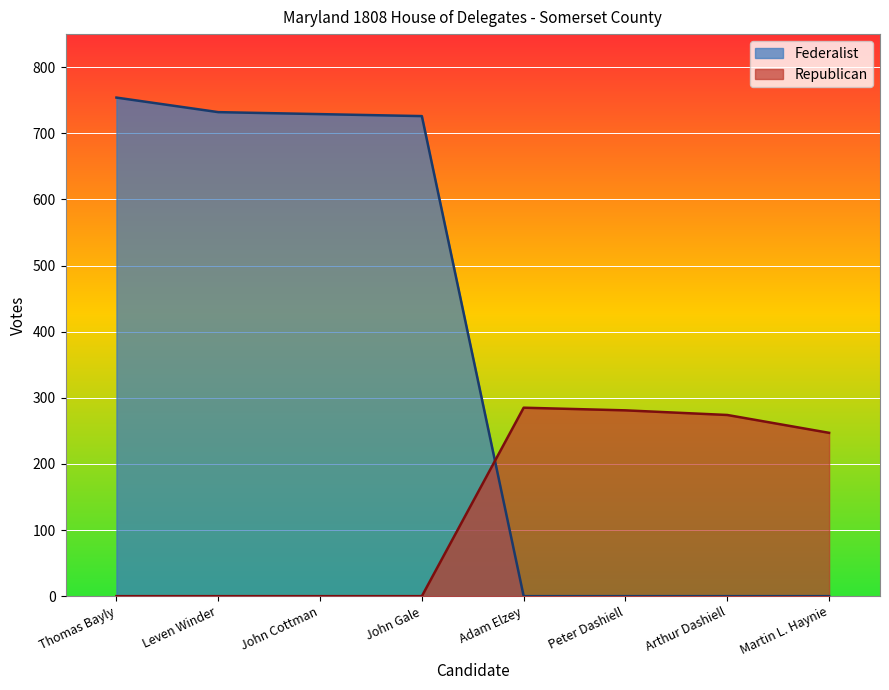

How many lines are shown in the chart?

2